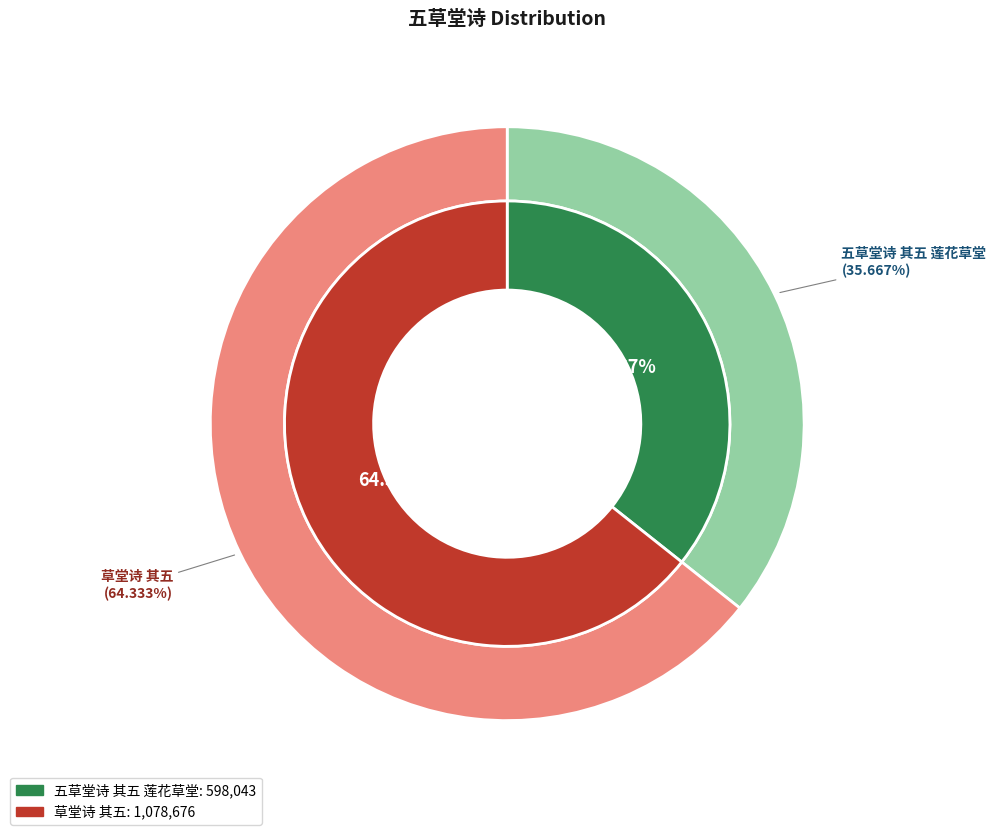

The 草堂诗 其五 slice represents 77% of the pie. True or false?

False